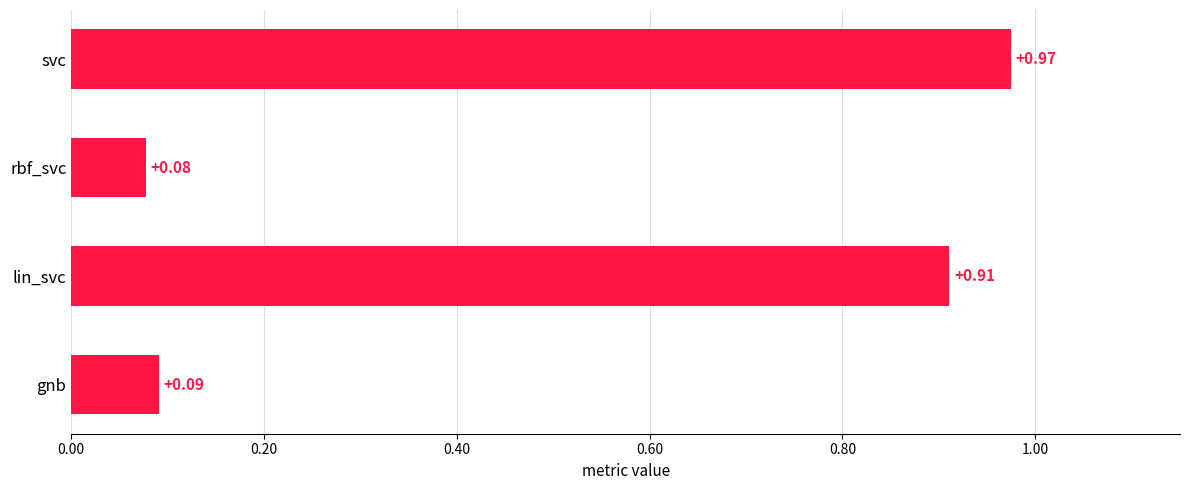

Which label corresponds to the largest value in the chart?

svc